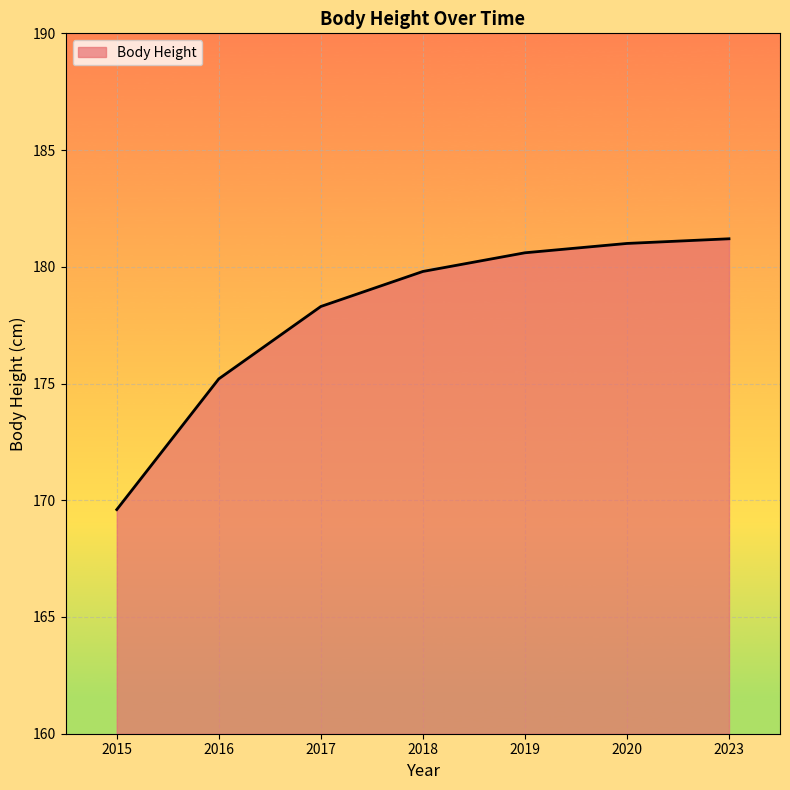

Count the number of data series in this chart.

1